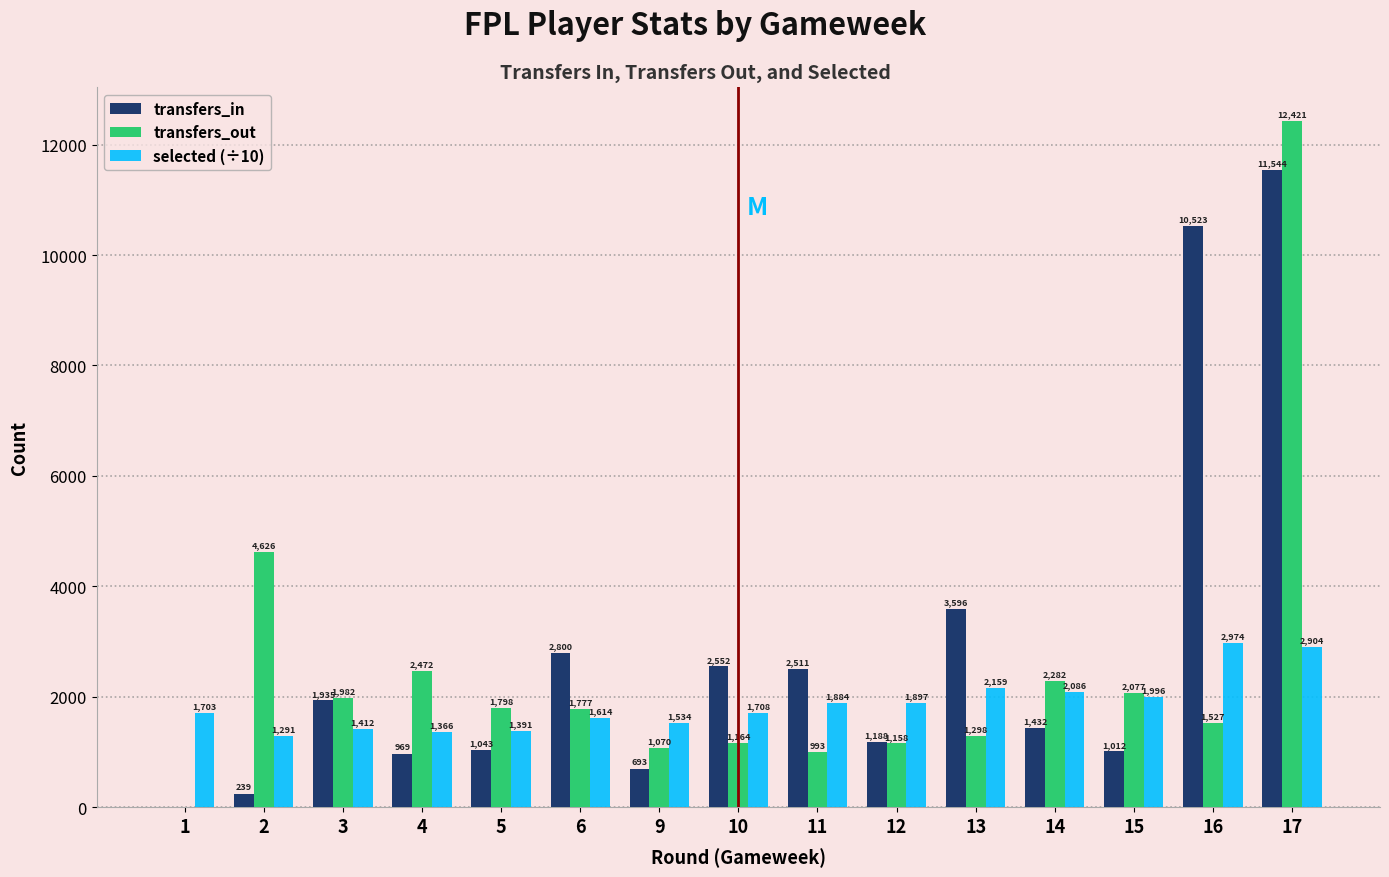

At which category is the sum across all series the highest?

17